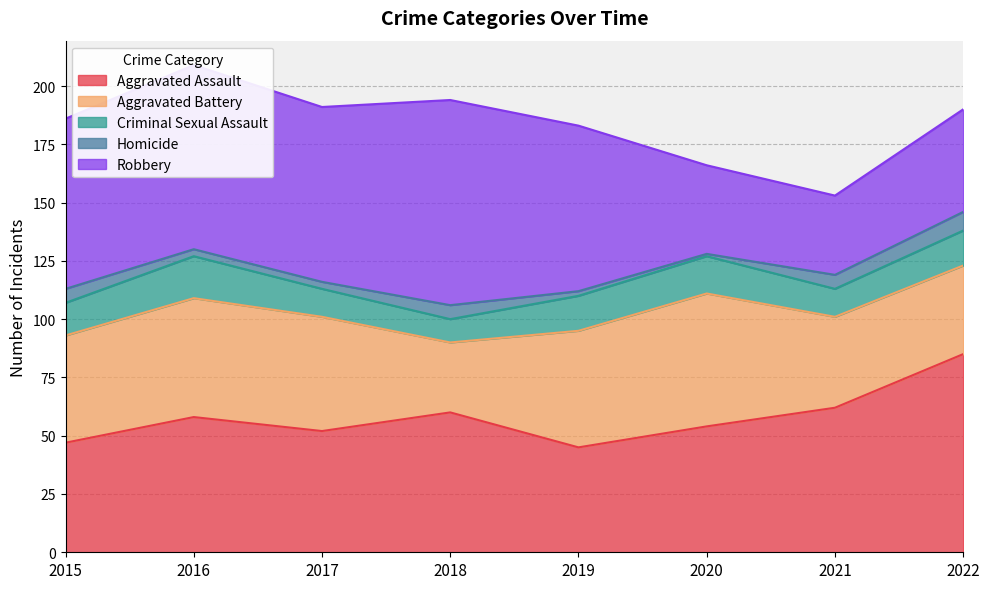

Which series changed the most between 2017 and 2020?

Robbery